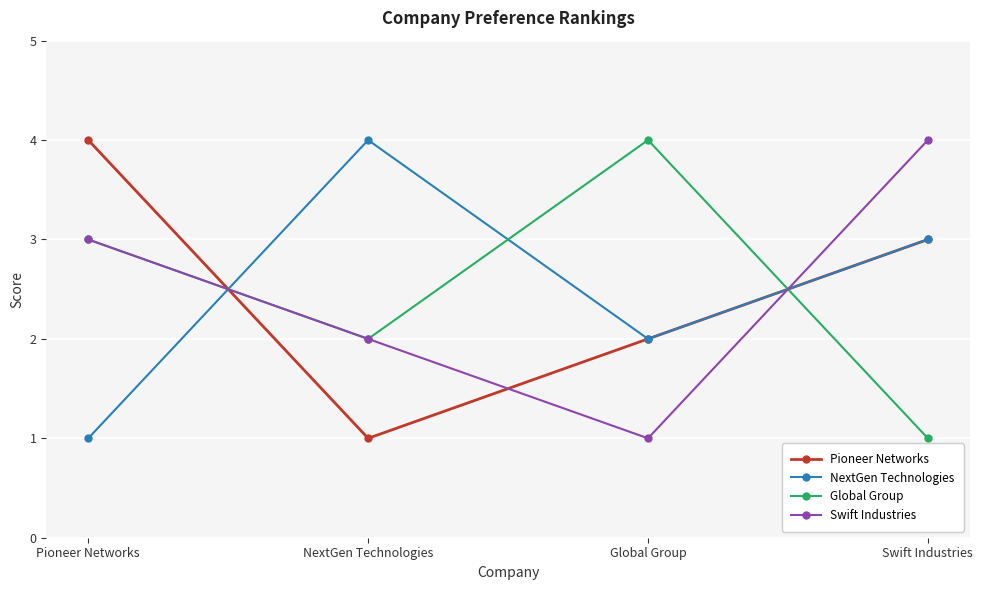

Where is Swift Industries nearest to the value 2?

NextGen Technologies